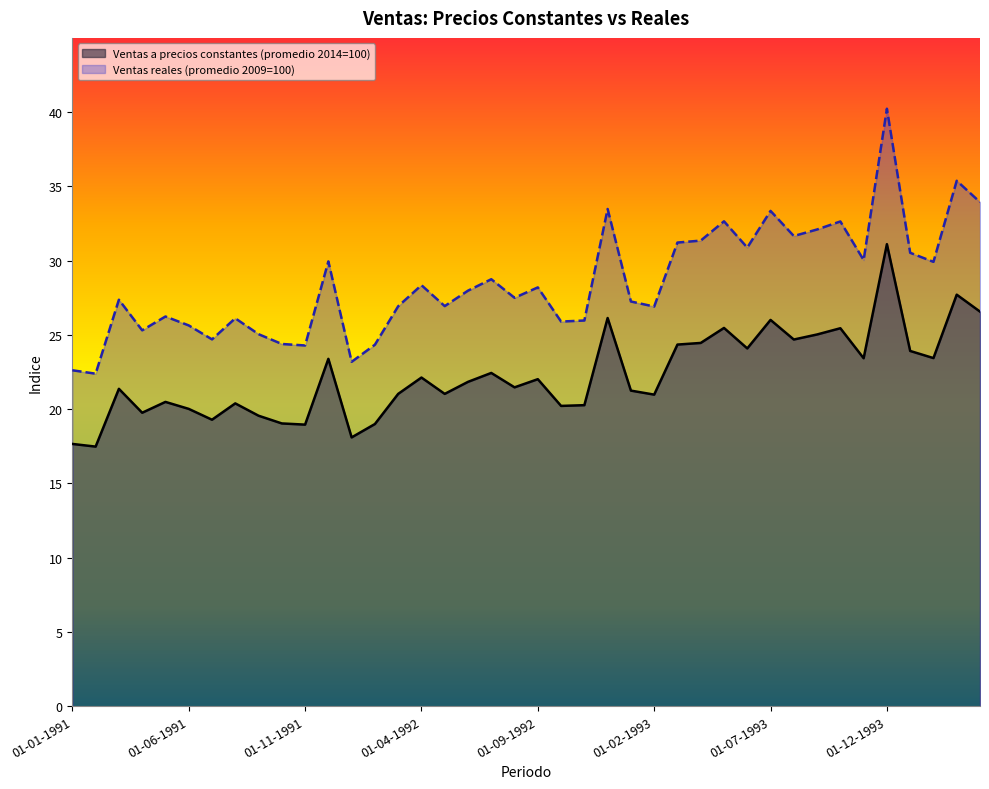

What are all the series names shown in the legend?

Ventas a precios constantes (promedio 2014=100), Ventas reales (promedio 2009=100)